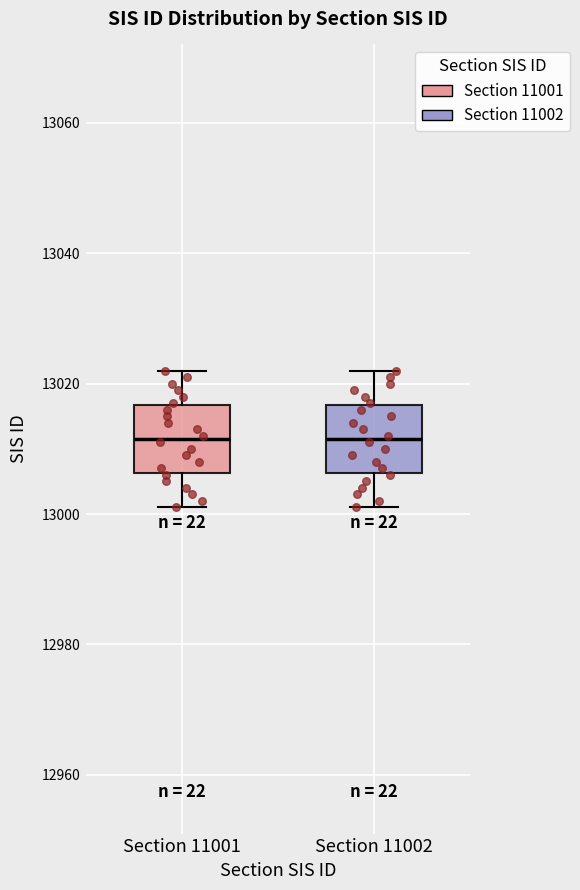

Reading left to right, transcribe this box plot: for each box, give where its median line is, the range the box spans, and where its two whiskers end, as read against the y-axis. The values are not printed on the chart, so give them approximately, as read against the axis.

Section 11001: median 13012, box 13006 to 13016, whiskers 13002 to 13022
Section 11002: median 13012, box 13006 to 13016, whiskers 13002 to 13022